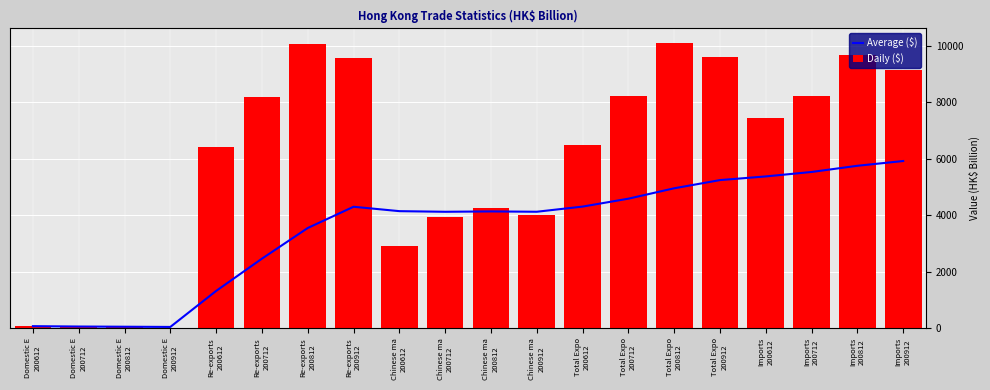

At Imports
200912, list the series in order from largest to smallest.

Daily ($), Average ($)